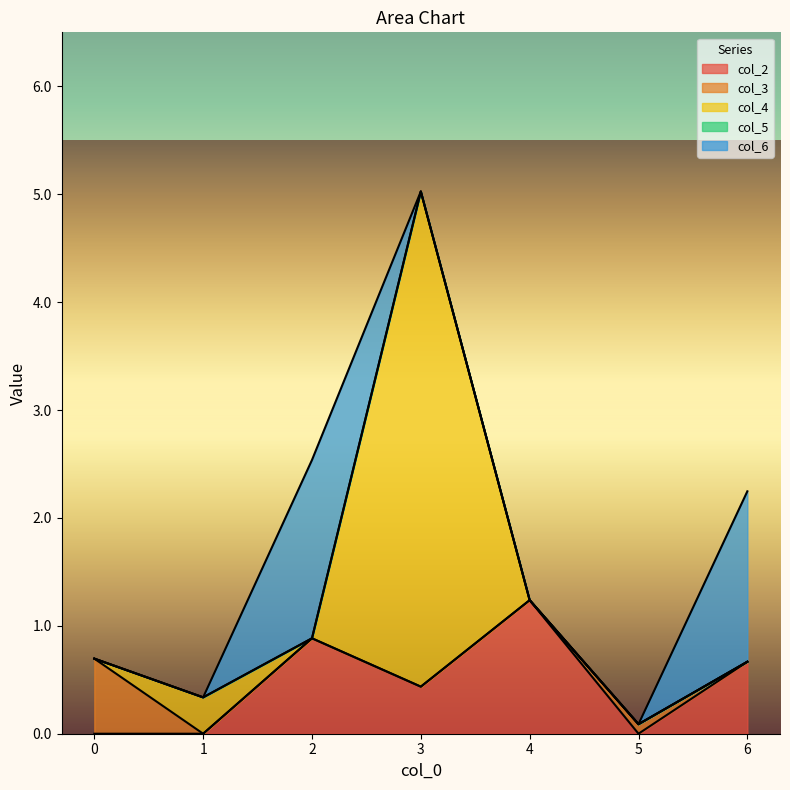

Which series has the widest spread of values?

col_4